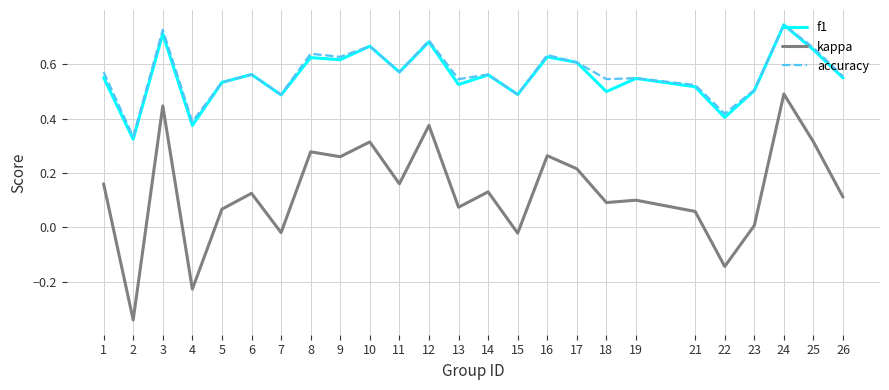

What is the total value across all series at 18?

1.1